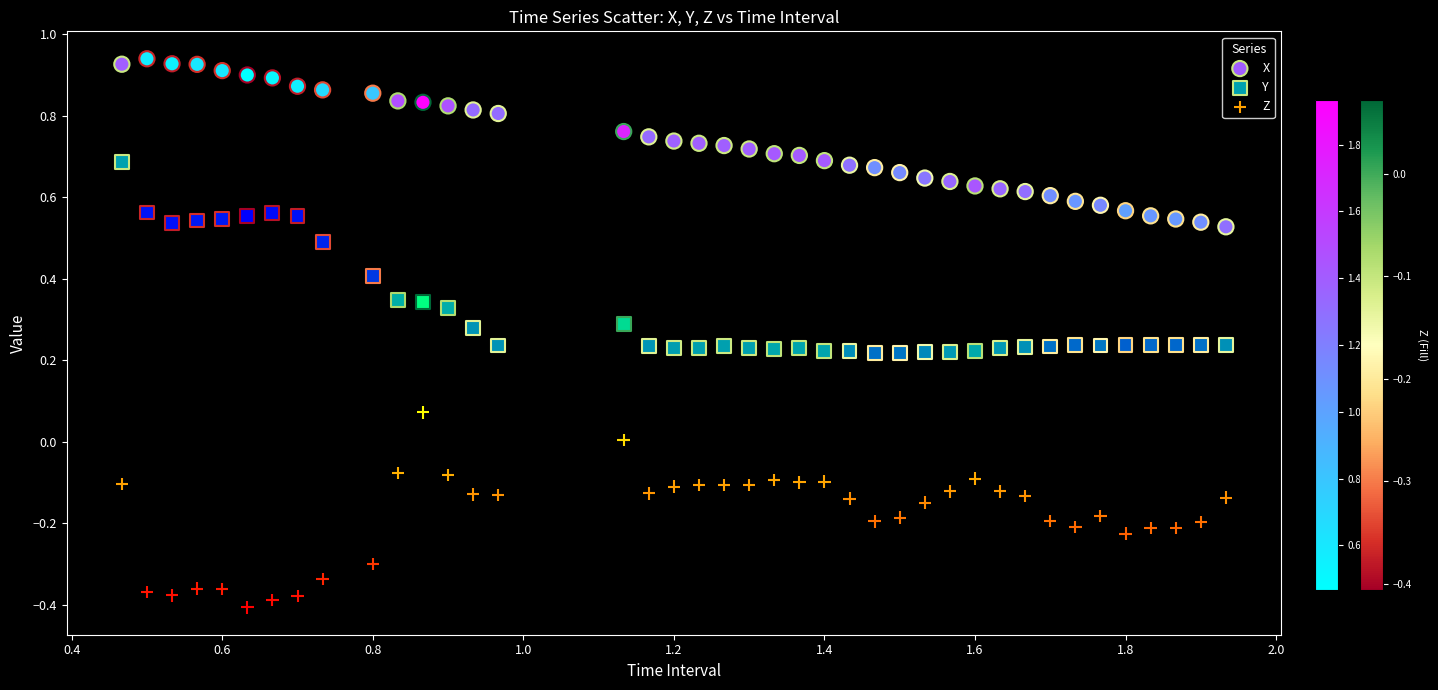

Which series contains the highest Y value?

X